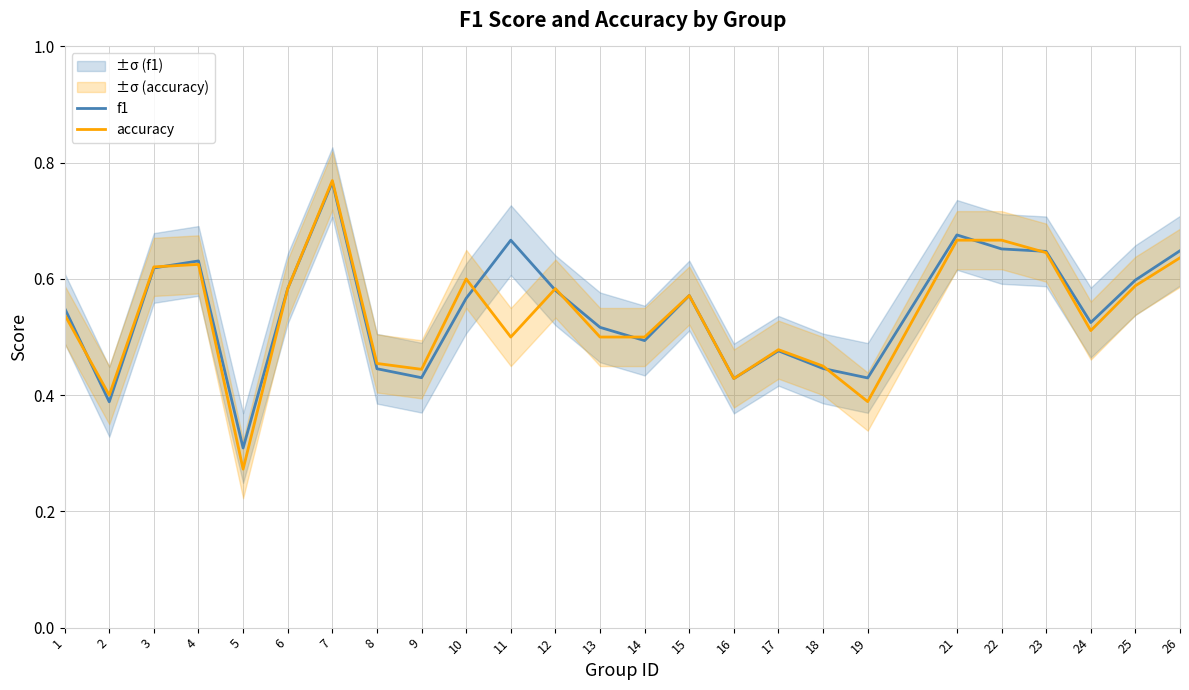

What are all the series names shown in the legend?

f1, accuracy